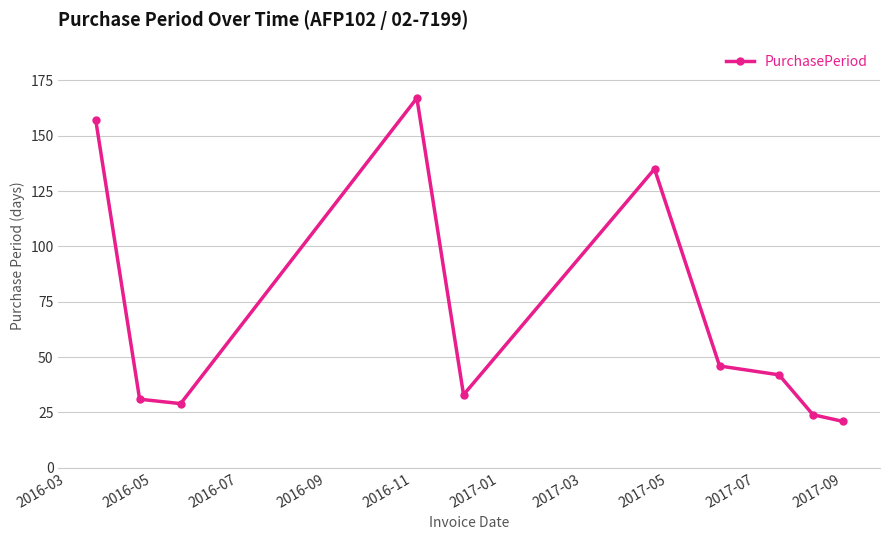

How many interior local peaks (higher than both neighbors) does the data have?

2